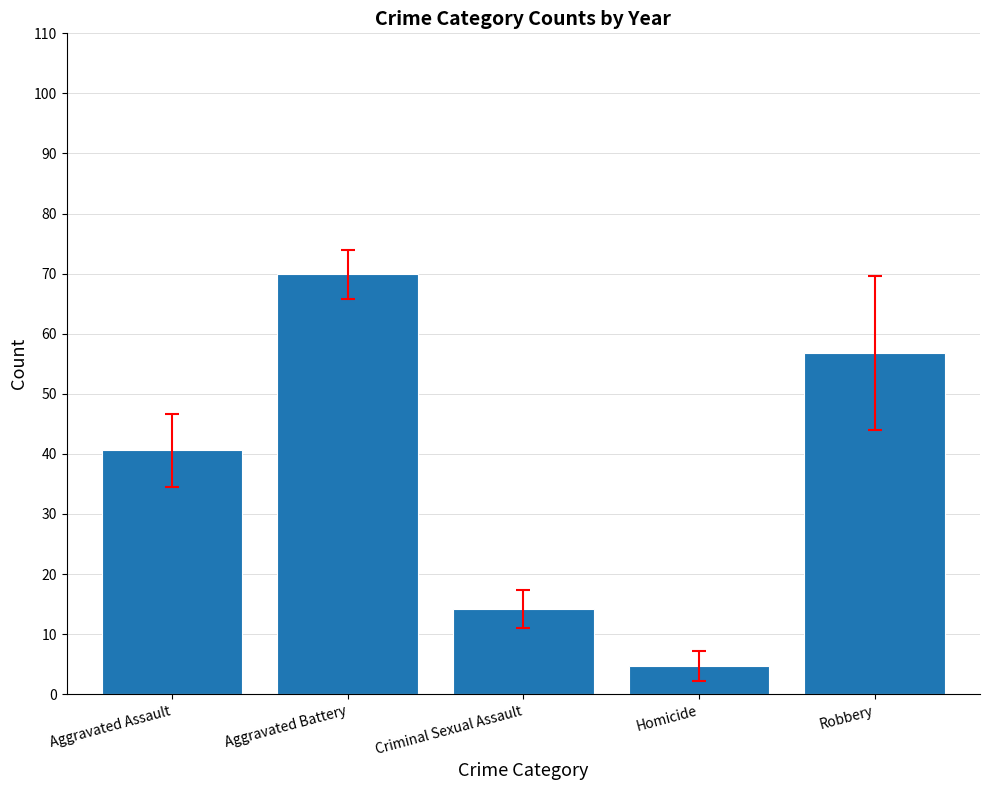

What is the ratio of the value at Homicide to the value at Aggravated Assault?

0.1